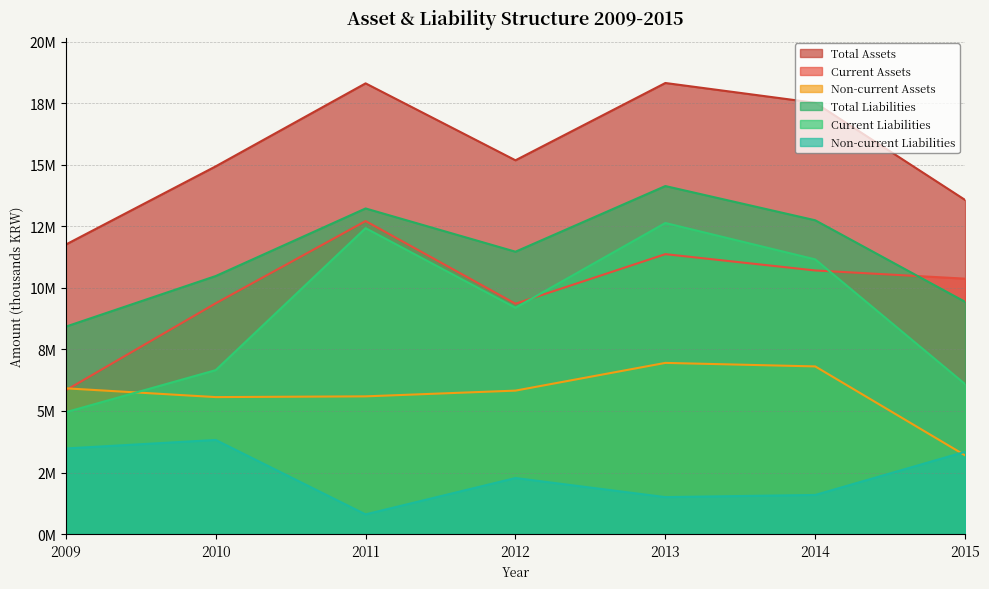

Which series has the largest total across all categories?

Total Assets